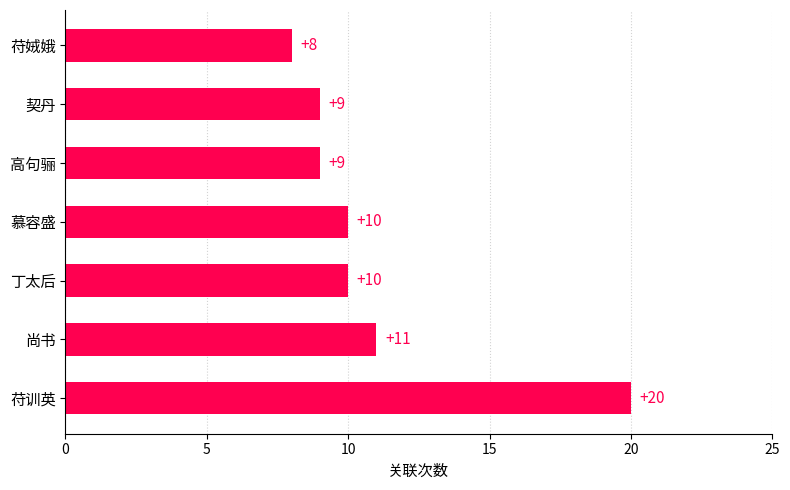

What is the ratio of the value at 丁太后 to the value at 高句骊?

1.1